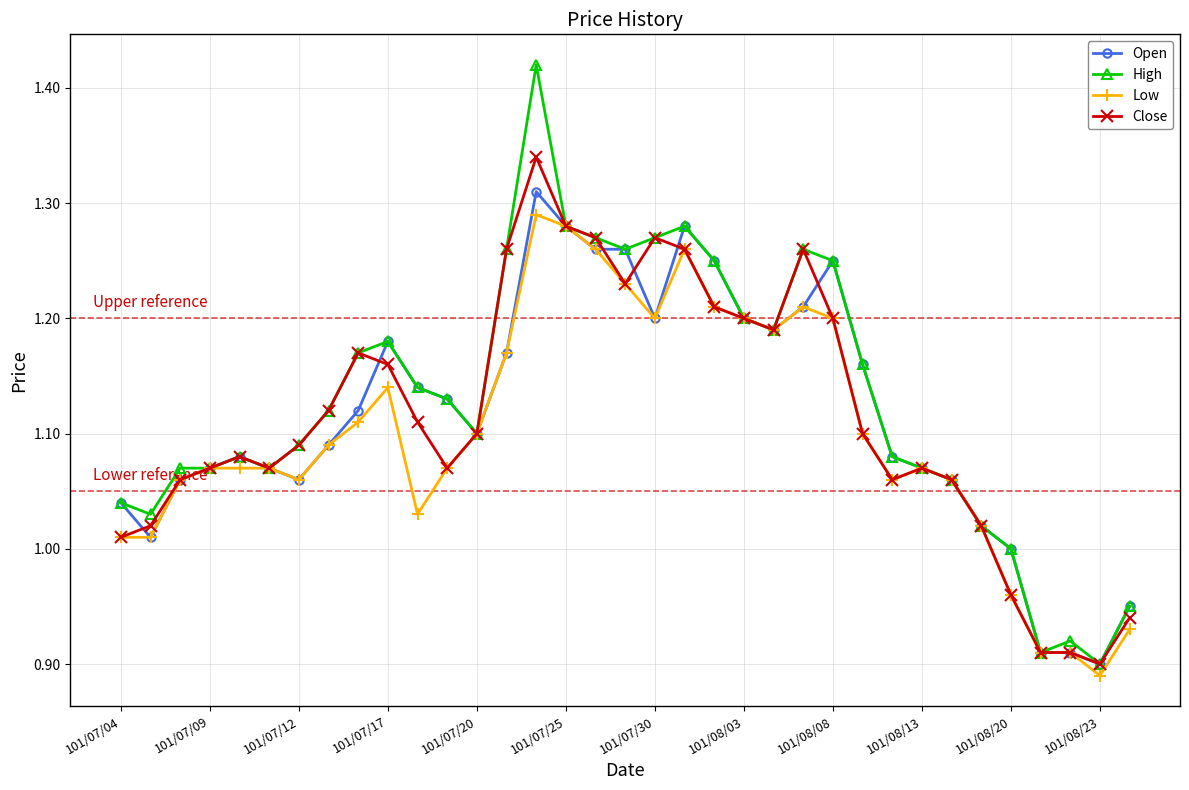

True or false: Close has more than 1 points higher than both neighbors.

True